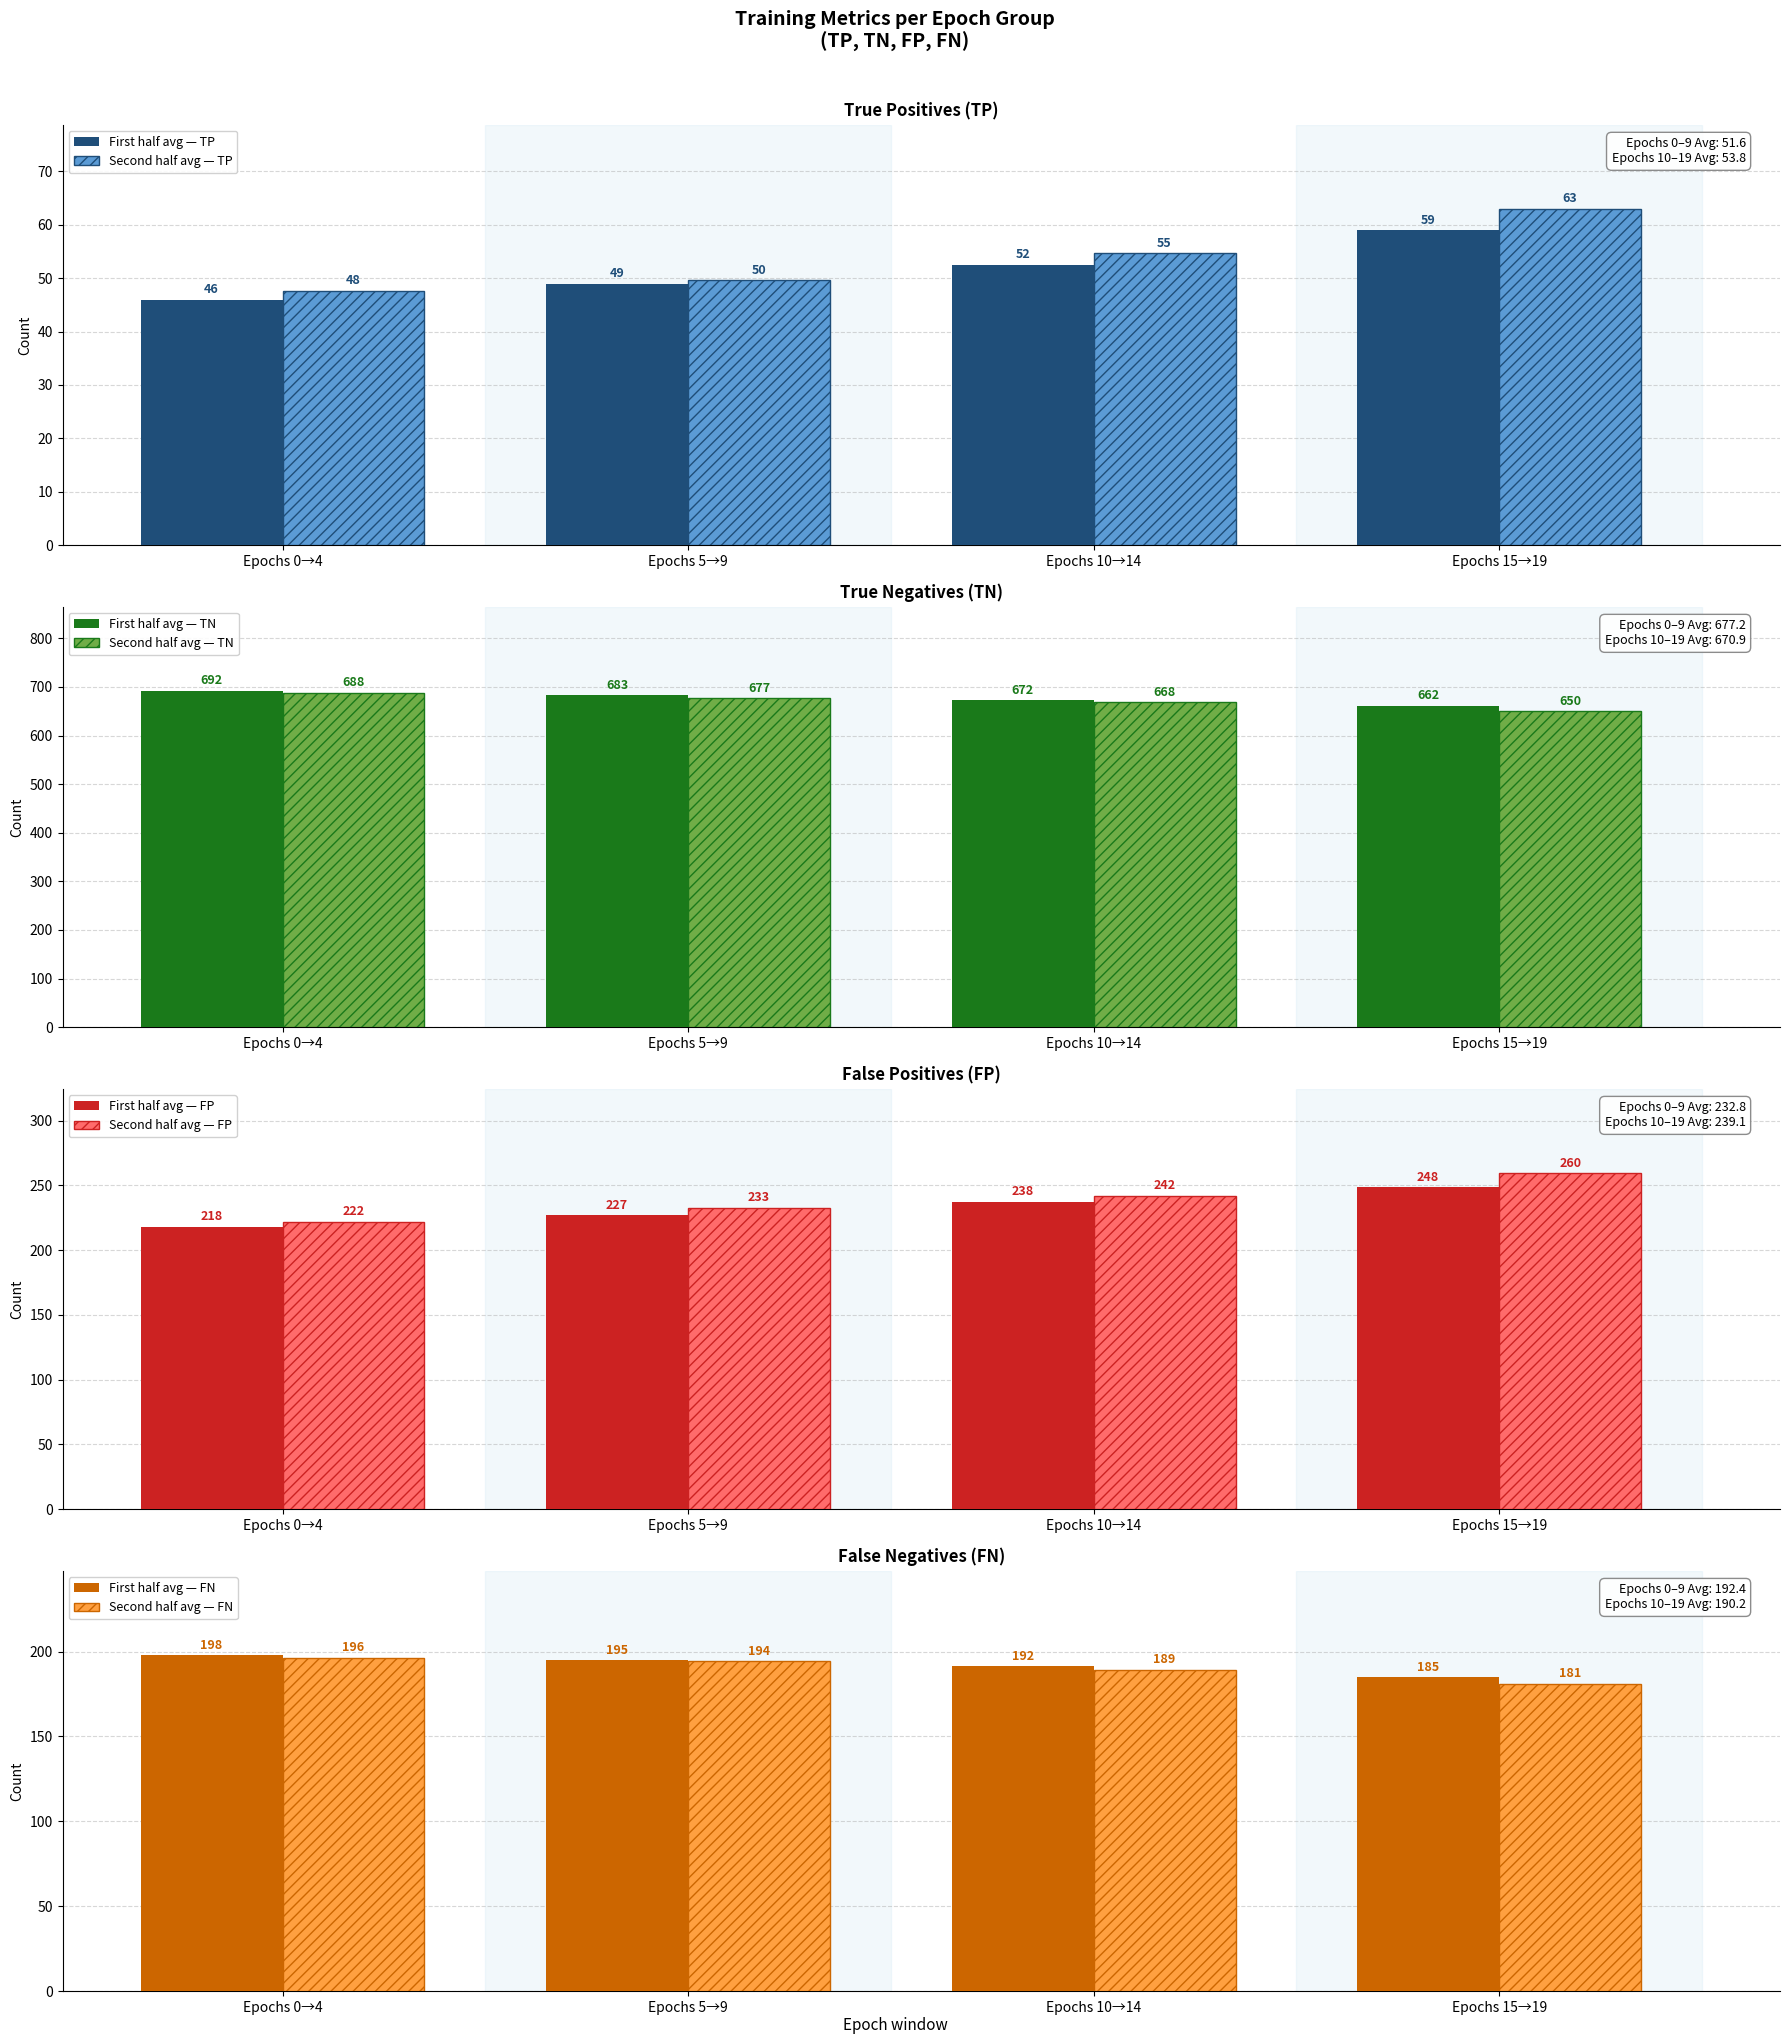

Read the First half avg — TP value at Epochs 15→19.

59.0